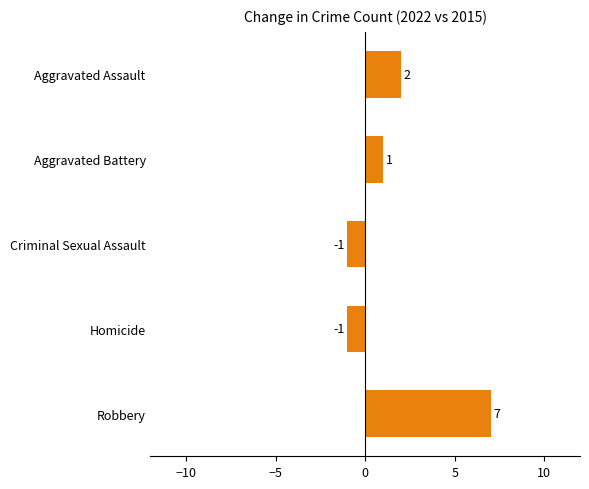

What is the ratio of the value at Robbery to the value at Aggravated Battery?

7.0